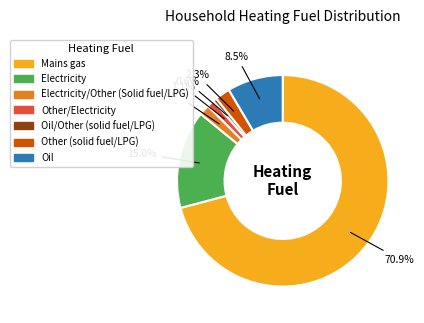

To the nearest percent, what portion does Electricity/Other (Solid fuel/LPG) represent?

2%